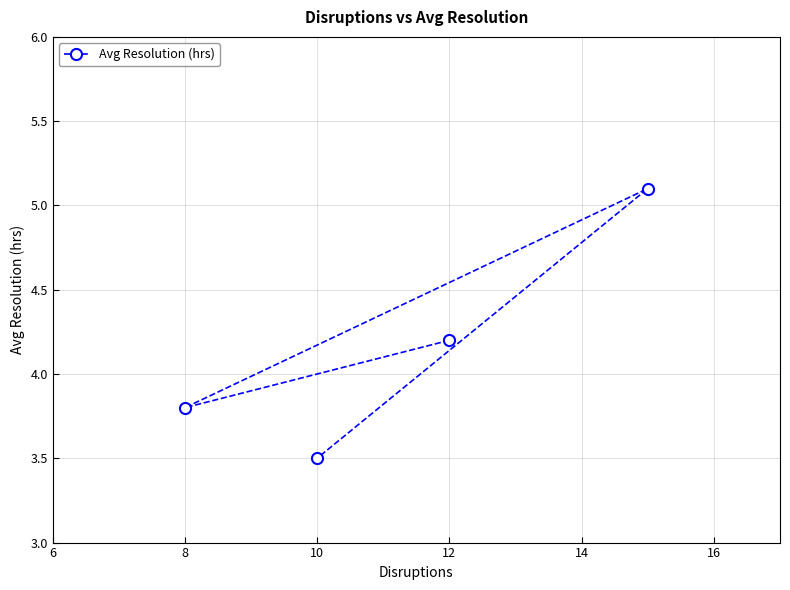

True or false: the data shows 1.1 at 10.

False